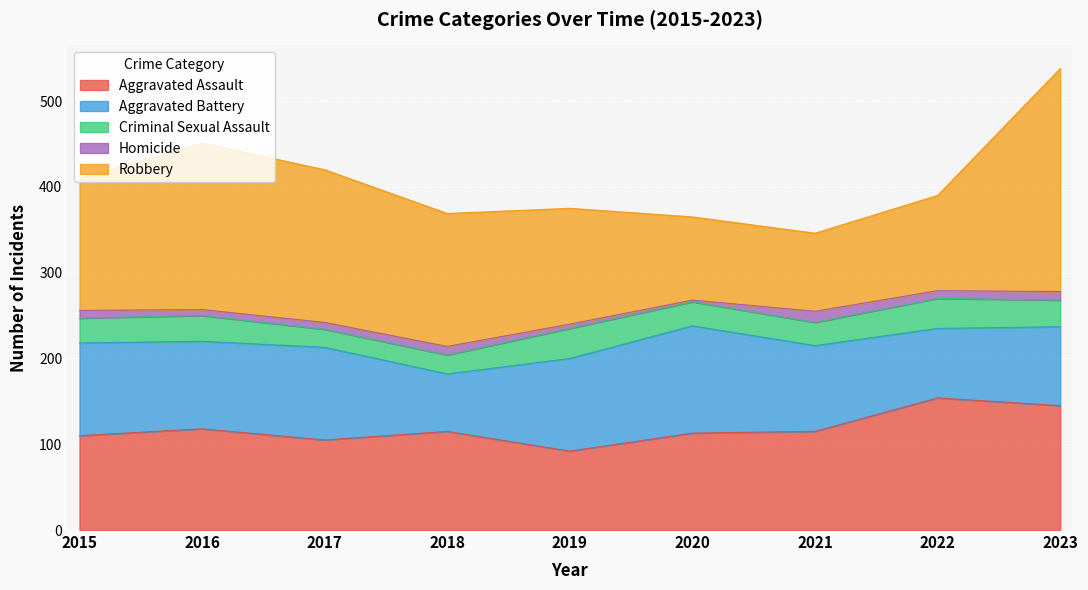

What is the sum of all Robbery values?

1375